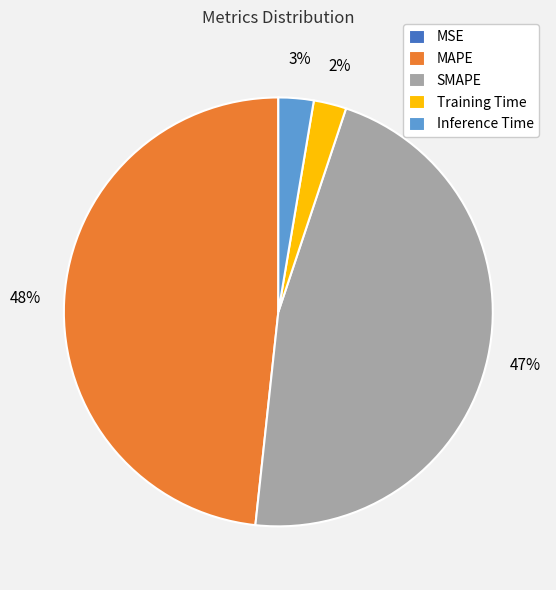

Is the sum of Training Time and SMAPE greater than half?

No